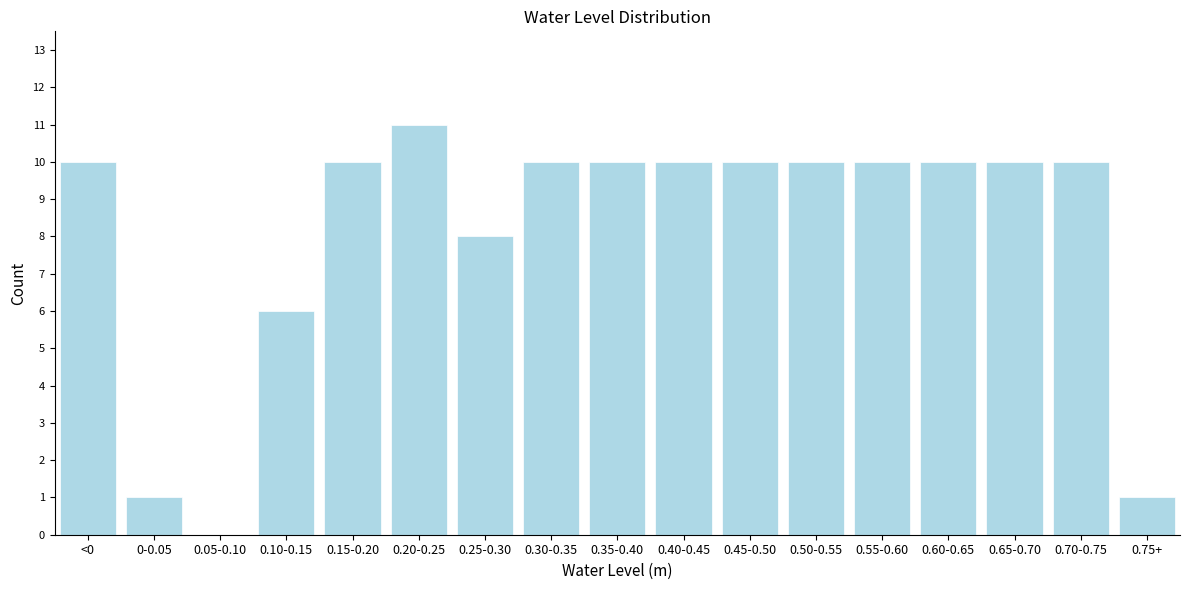

Reading left to right, list all the values displayed in this chart.

<0=10	0-0.05=1	0.05-0.10=0	0.10-0.15=6	0.15-0.20=10	0.20-0.25=11	0.25-0.30=8	0.30-0.35=10	0.35-0.40=10	0.40-0.45=10	0.45-0.50=10	0.50-0.55=10	0.55-0.60=10	0.60-0.65=10	0.65-0.70=10	0.70-0.75=10	0.75+=1